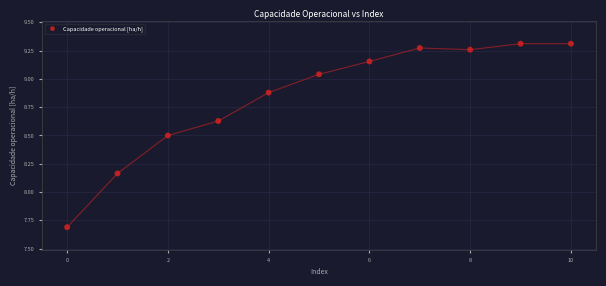

What is the range of Y values (max minus min)?

1.6